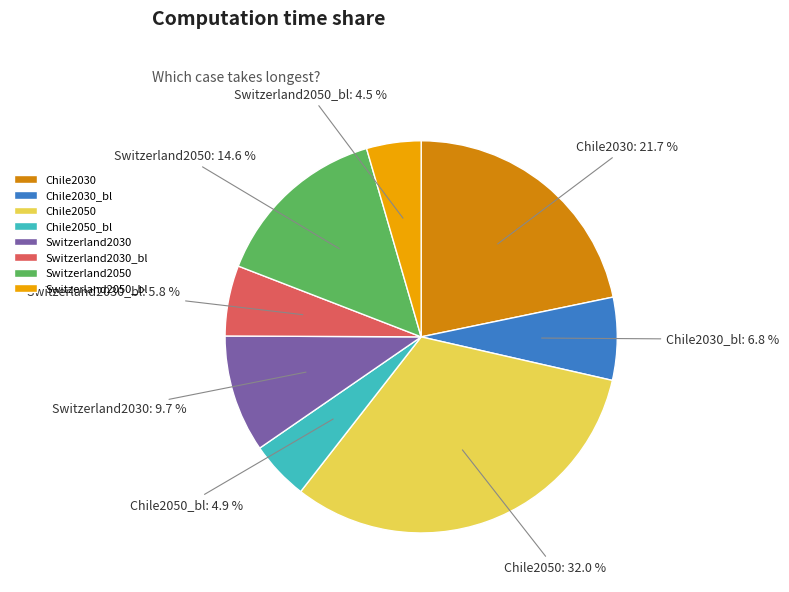

What is the total percentage of Switzerland2030_bl and Switzerland2030?

15.5%